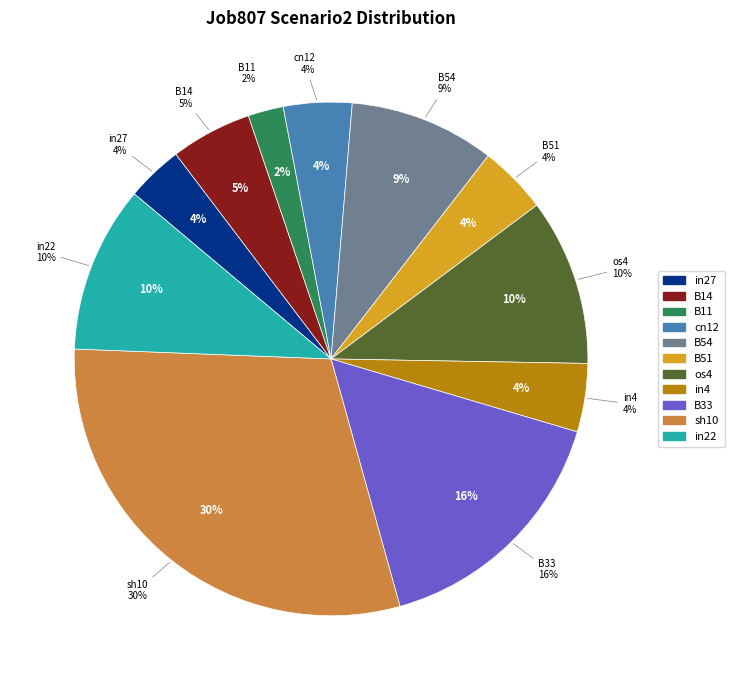

What portion of the pie excludes cn12?

95.7%